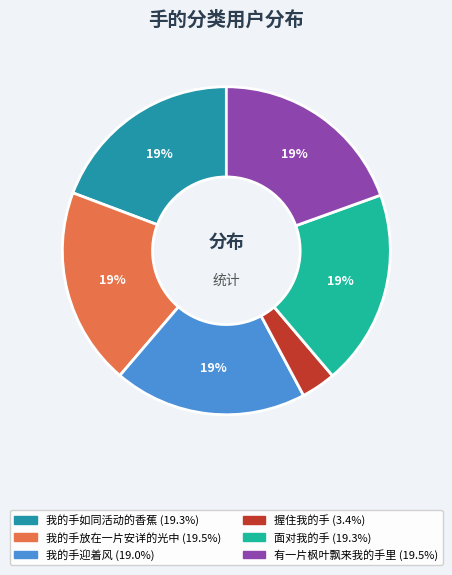

Do 面对我的手 and 我的手放在一片安详的光中 together represent more than half of the pie?

No